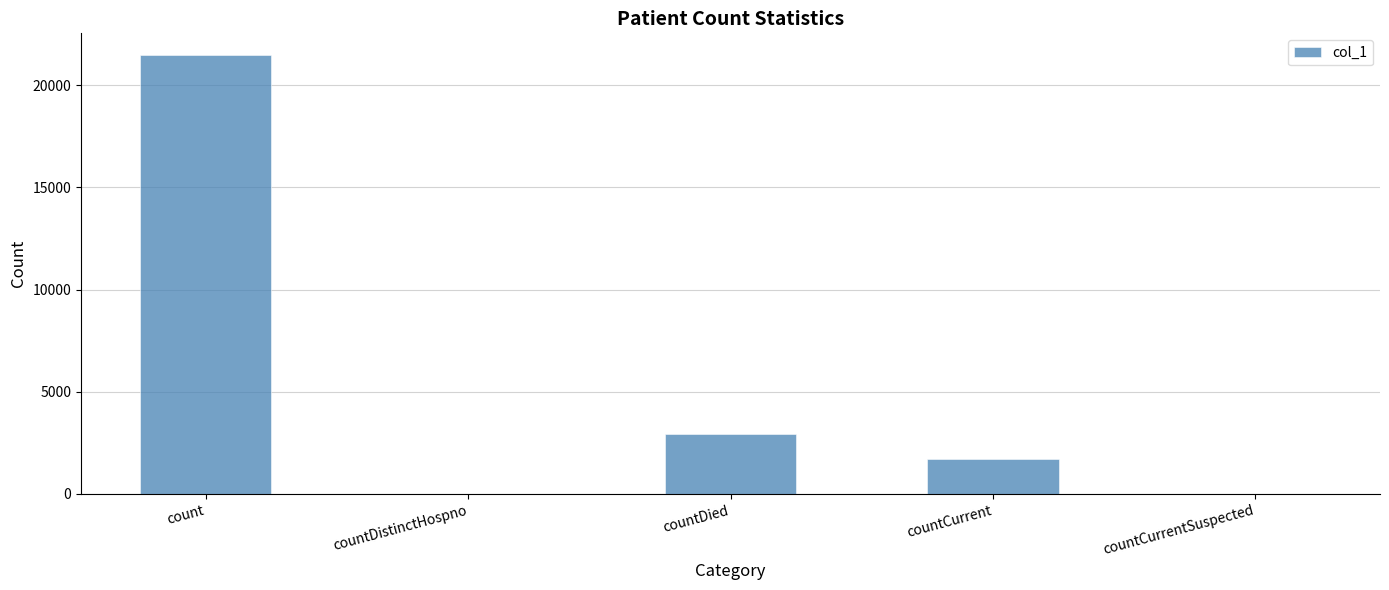

Approximately how many times larger is the value at countDied compared to countCurrent?

1.7